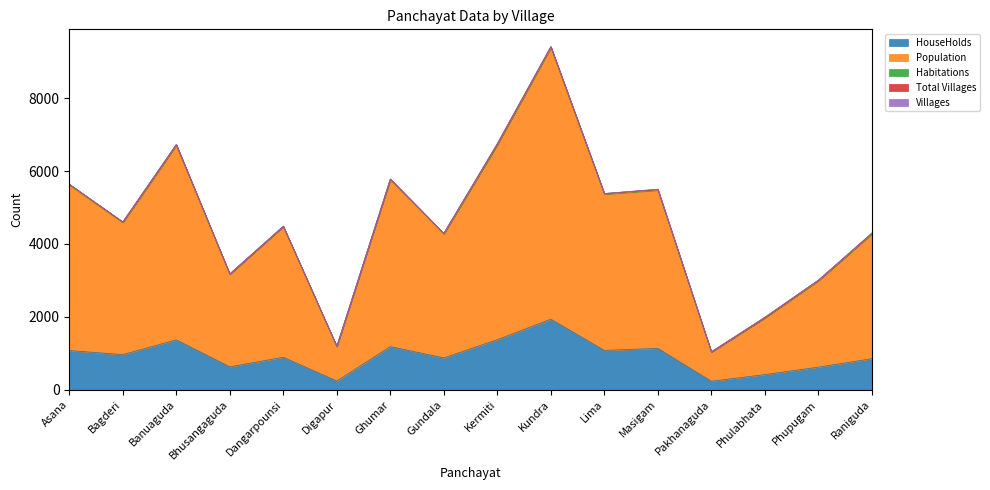

Is the value of Habitations at Phulabhata greater than the value of Population at Kundra?

No